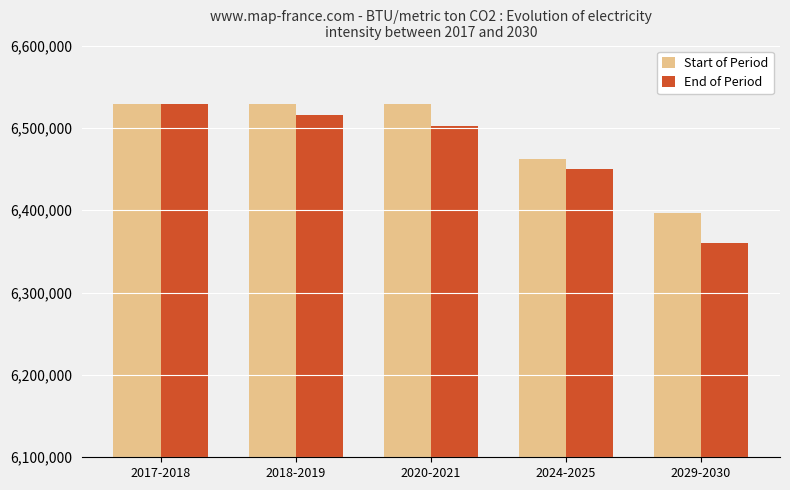

Between 2020-2021 and 2029-2030, which series saw the biggest shift?

End of Period